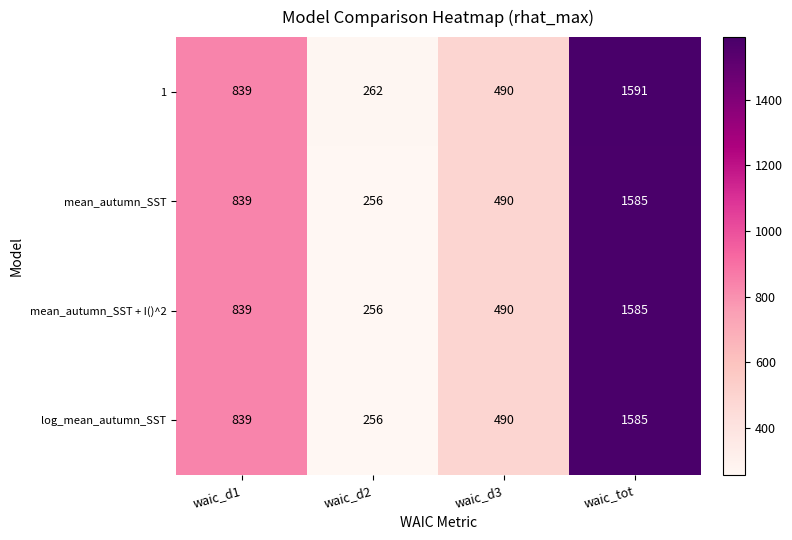

Is it true that mean_autumn_SST equals 370 at waic_d2?

False